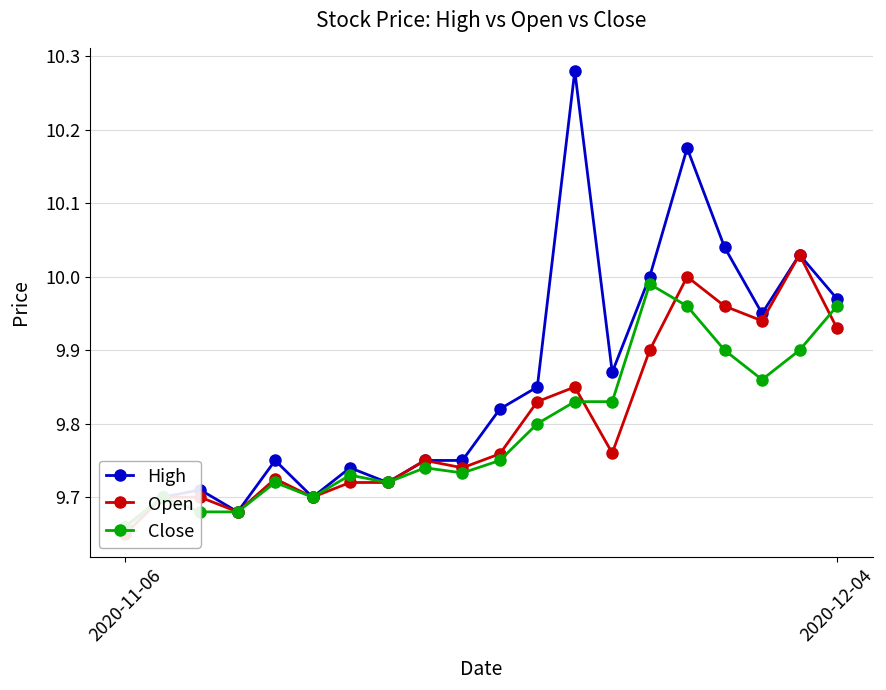

What is the maximum value shown in the chart?

10.3